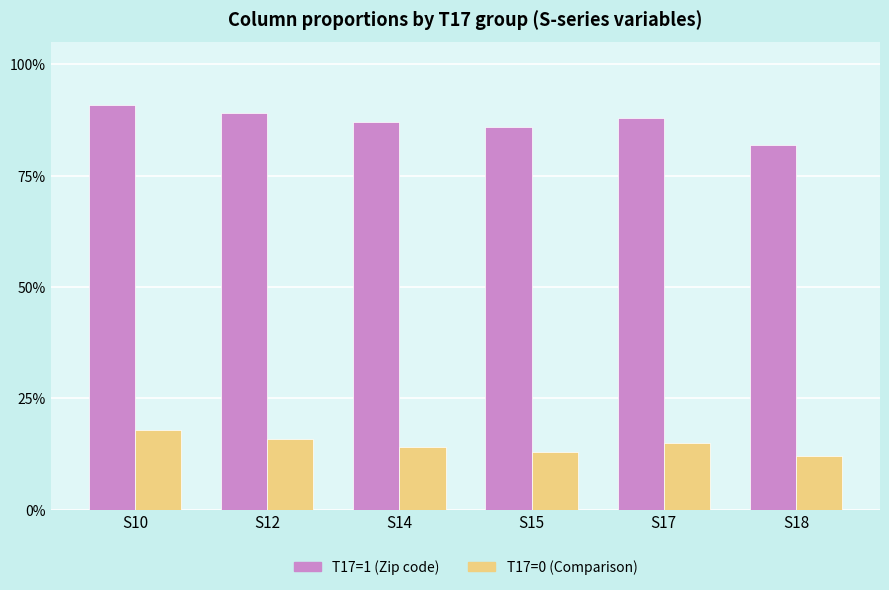

Between S10 and S15, which series saw the biggest shift?

T17=1 (Zip code)